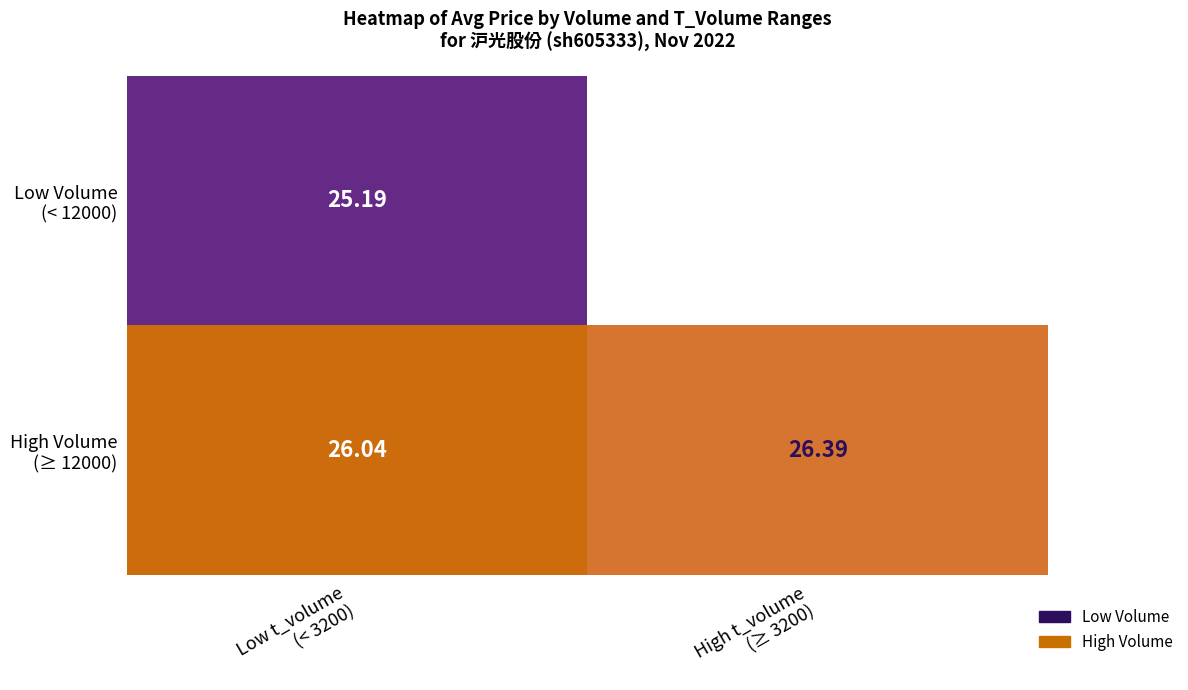

Rank the series by their maximum value, from highest to lowest.

High Volume (≥ 12000), Low Volume (< 12000)